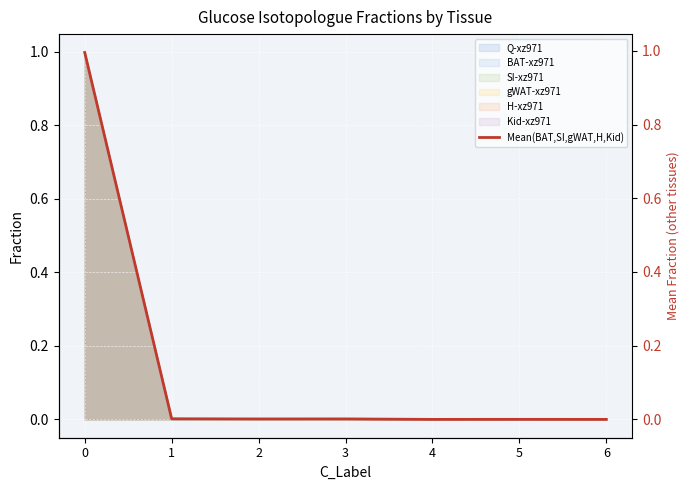

What is the value of the 1st point from the left?

1.0